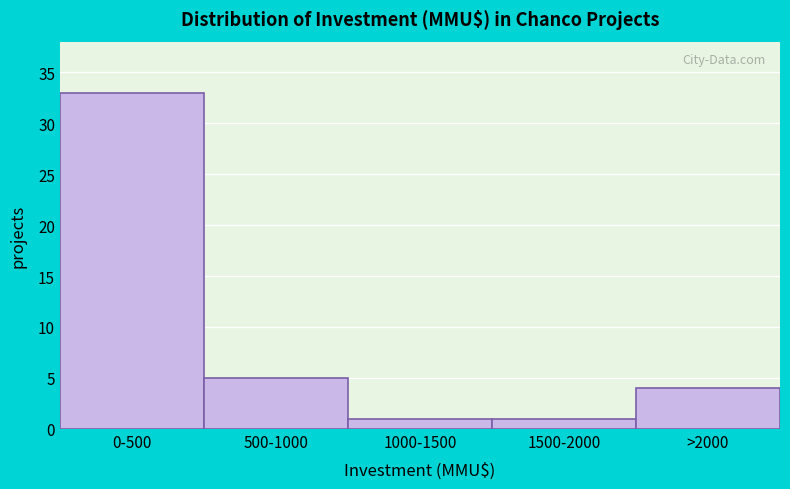

Reading left to right, list all the values displayed in this chart.

0-500=33	500-1000=5	1000-1500=1	1500-2000=1	>2000=4